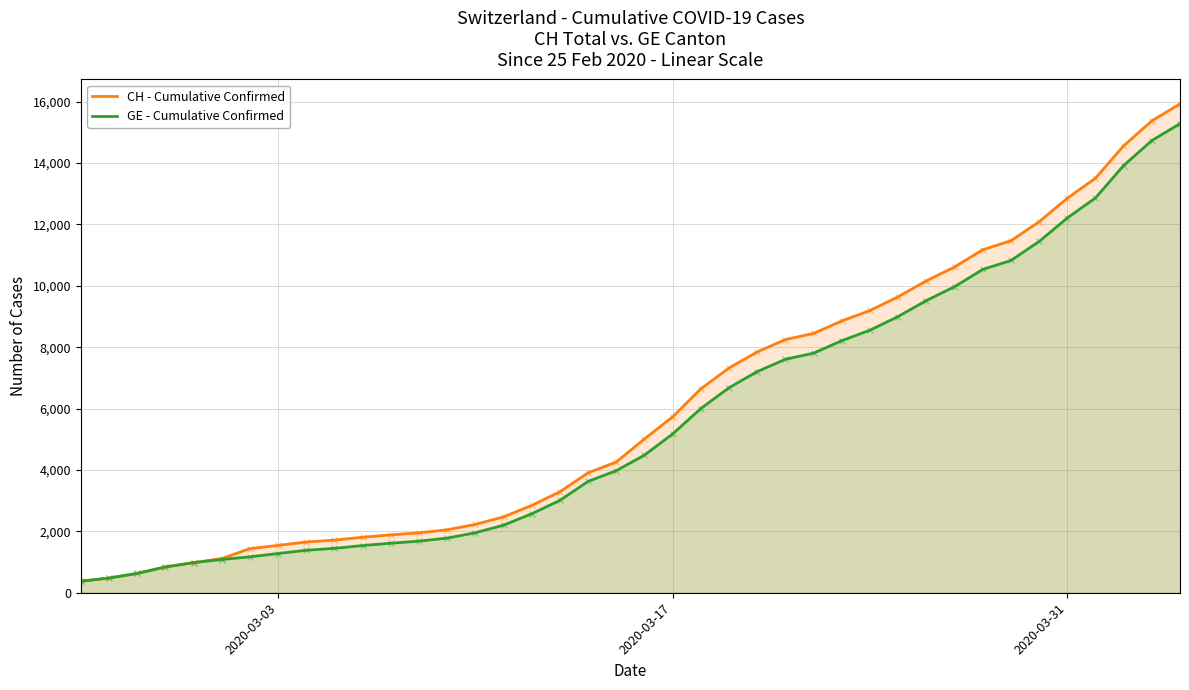

What are all the series names shown in the legend?

CH - Cumulative Confirmed, GE - Cumulative Confirmed